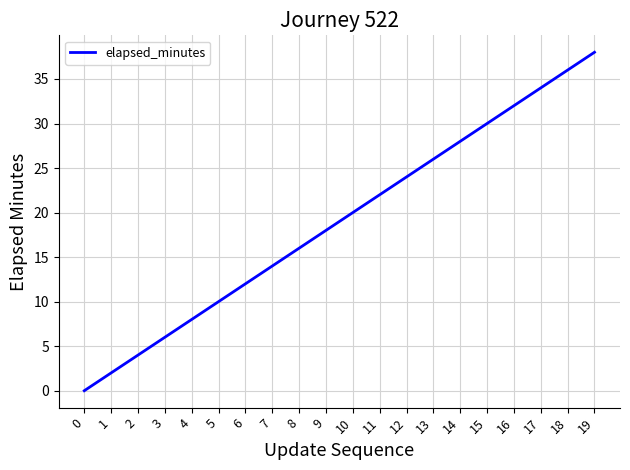

How many categories are shown in the chart?

20